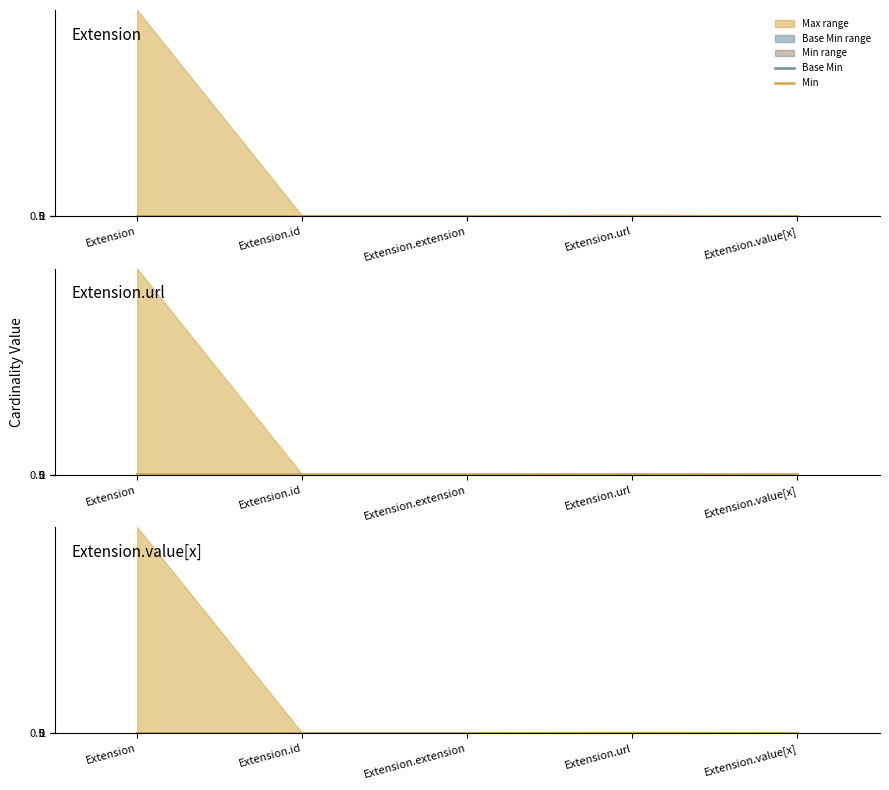

How many lines are shown in the chart?

2